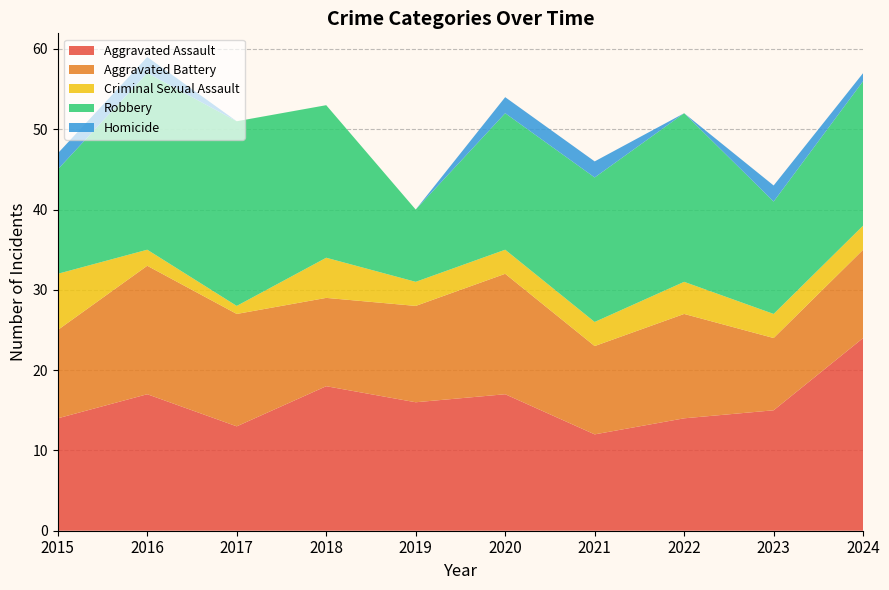

Reading left to right, transcribe all the data shown in this chart.

Aggravated Assault: 2015=14	2016=17	2017=13	2018=18	2019=16	2020=17	2021=12	2022=14	2023=15	2024=24
Aggravated Battery: 2015=11	2016=16	2017=14	2018=11	2019=12	2020=15	2021=11	2022=13	2023=9	2024=11
Criminal Sexual Assault: 2015=7	2016=2	2017=1	2018=5	2019=3	2020=3	2021=3	2022=4	2023=3	2024=3
Robbery: 2015=13	2016=22	2017=23	2018=19	2019=9	2020=17	2021=18	2022=21	2023=14	2024=18
Homicide: 2015=2	2016=2	2017=0	2018=0	2019=0	2020=2	2021=2	2022=0	2023=2	2024=1